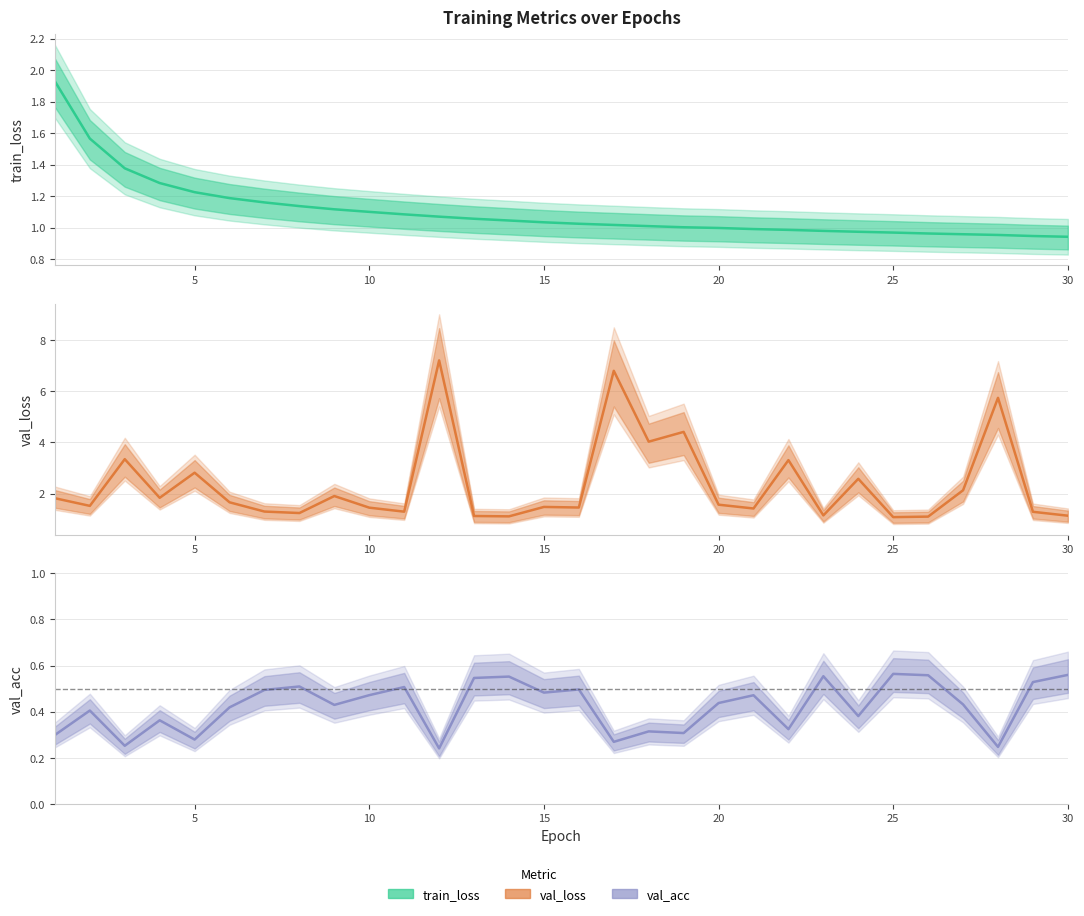

How many series are shown in this chart?

3